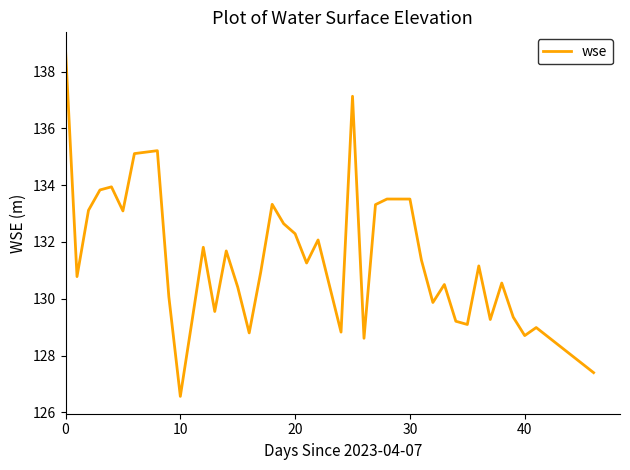

What is the minimum value shown in the chart?

126.6